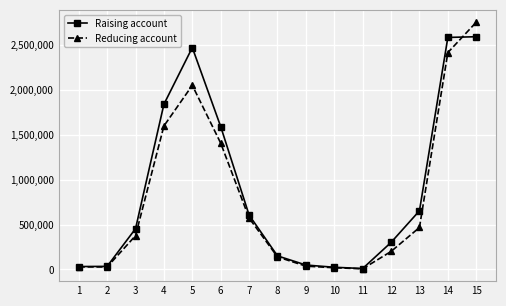

What is the maximum value shown in the chart?

2756710